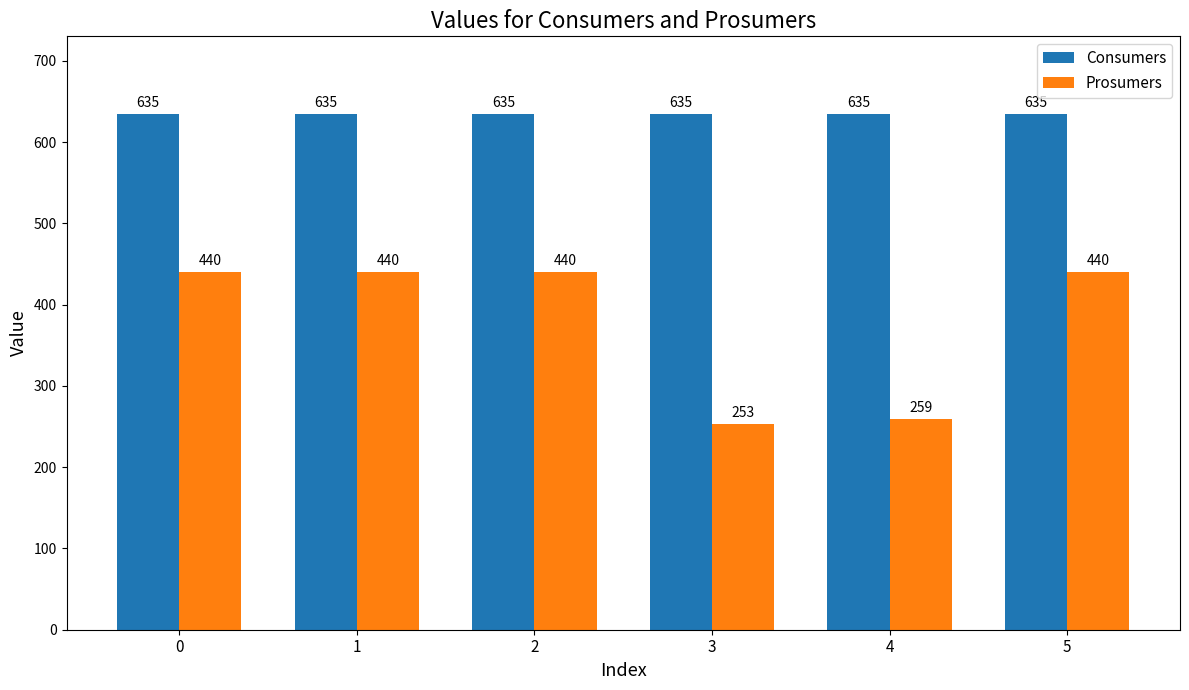

Which series changed the most between 1 and 4?

Prosumers